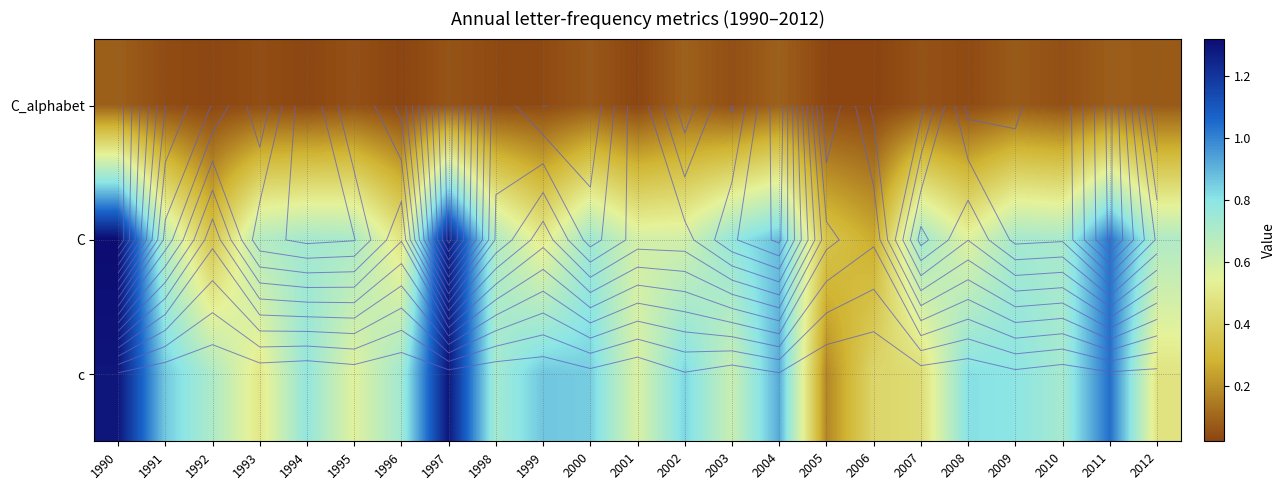

At which category is the sum across all series the highest?

1990